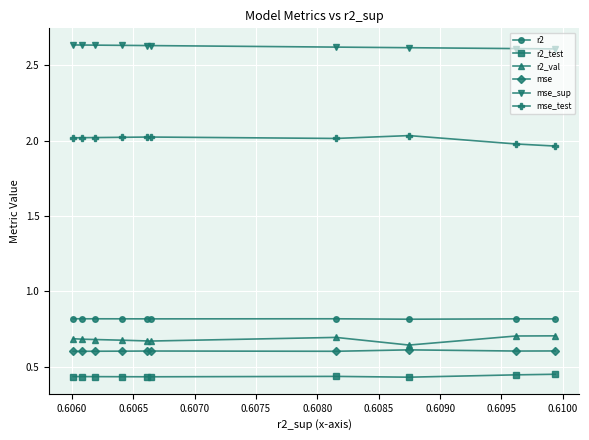

What are all the series names shown in the legend?

r2, r2_test, r2_val, mse, mse_sup, mse_test